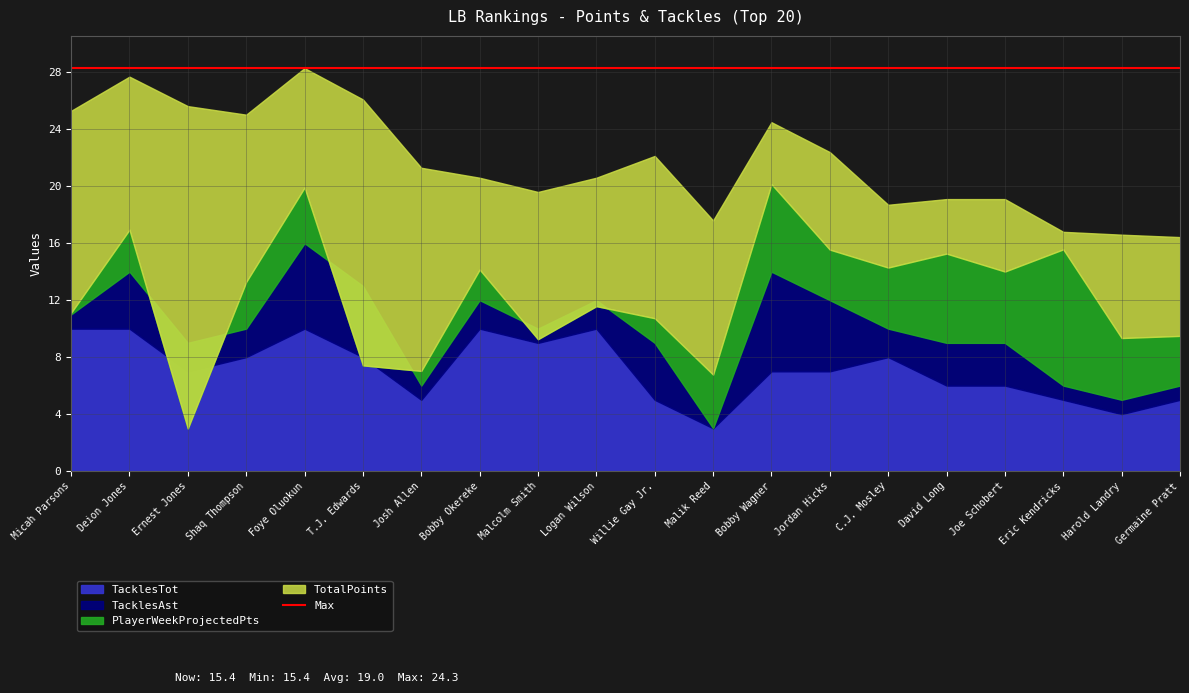

The value of TacklesTot at C.J. Mosley is 8.0. True or false?

True